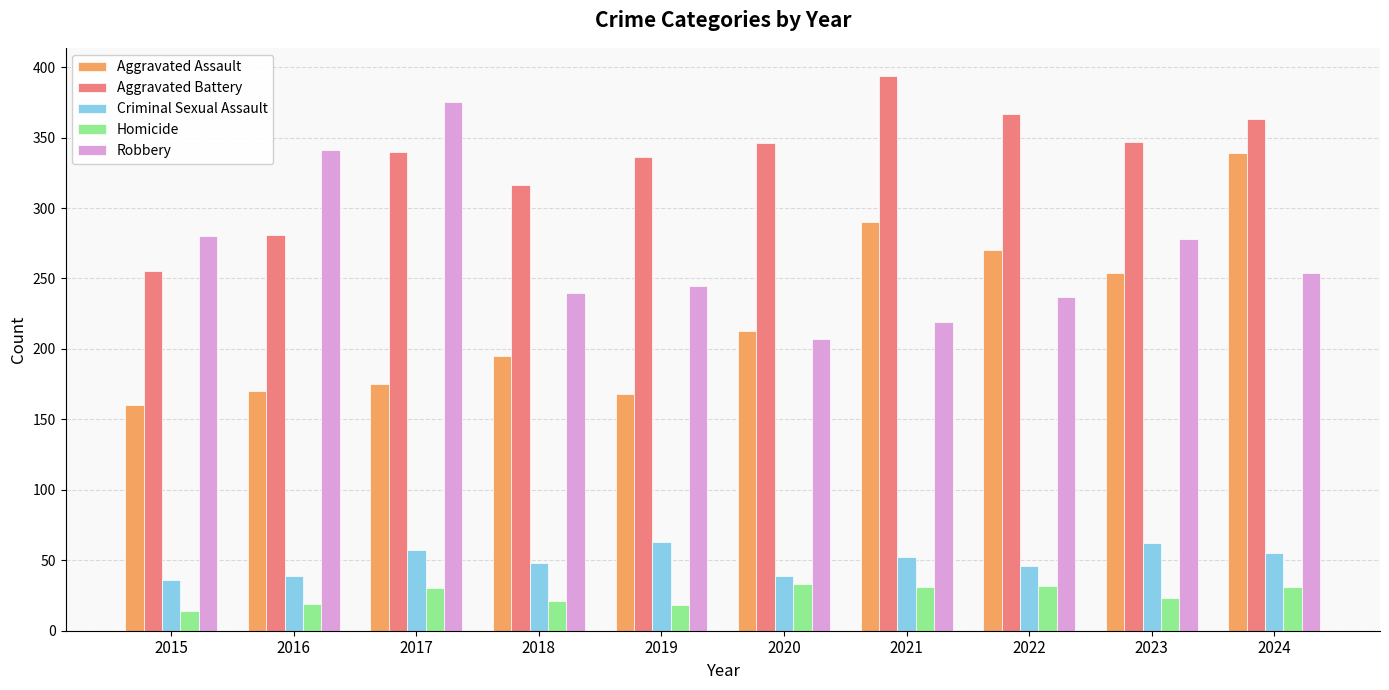

What is the spread (max minus min) of values at 2019?

318